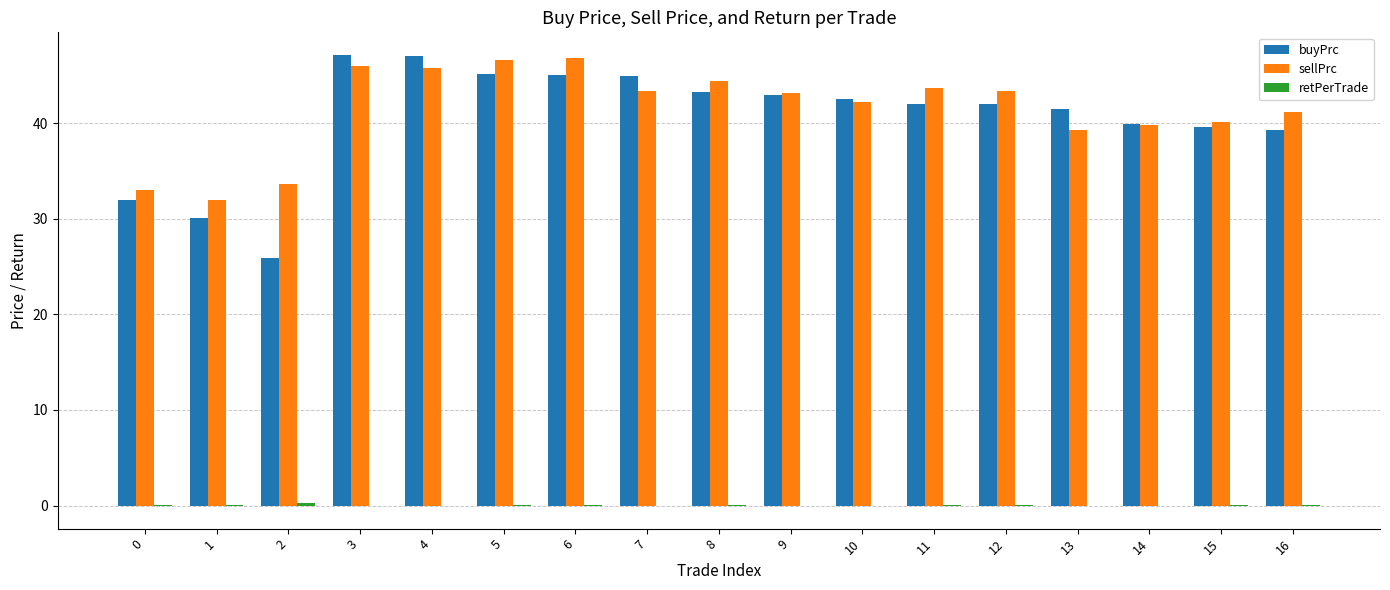

The value of sellPrc at 2 is 33.7. True or false?

True